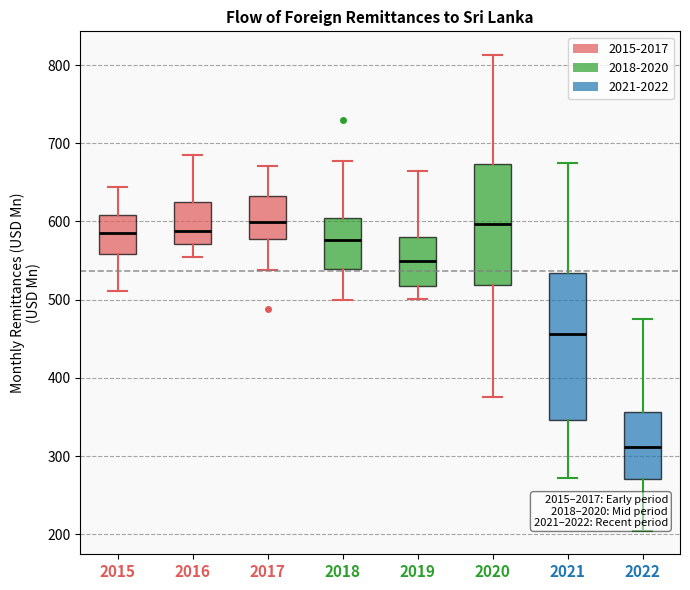

Reading left to right, transcribe this box plot: for each box, give where its median line is, the range the box spans, and where its two whiskers end, as read against the y-axis. The values are not printed on the chart, so give them approximately, as read against the axis.

2015: median 590, box 560 to 610, whiskers 510 to 640
2016: median 590, box 570 to 620, whiskers 550 to 680
2017: median 600, box 580 to 630, whiskers 540 to 670
2018: median 580, box 540 to 600, whiskers 500 to 680
2019: median 550, box 520 to 580, whiskers 500 to 670
2020: median 600, box 520 to 670, whiskers 380 to 810
2021: median 460, box 350 to 530, whiskers 270 to 680
2022: median 310, box 270 to 360, whiskers 200 to 480